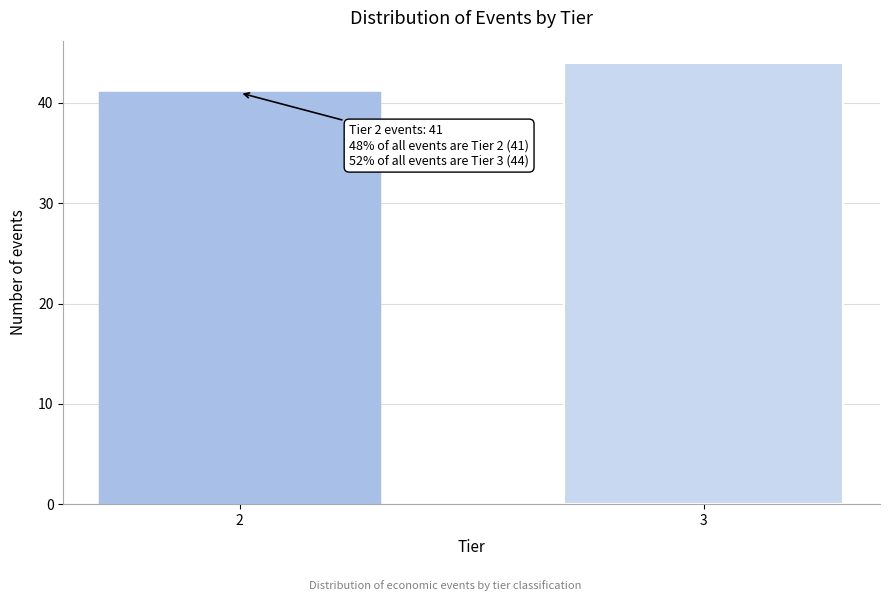

Reading right to left, what are all the values shown in this chart?

3=44	2=41